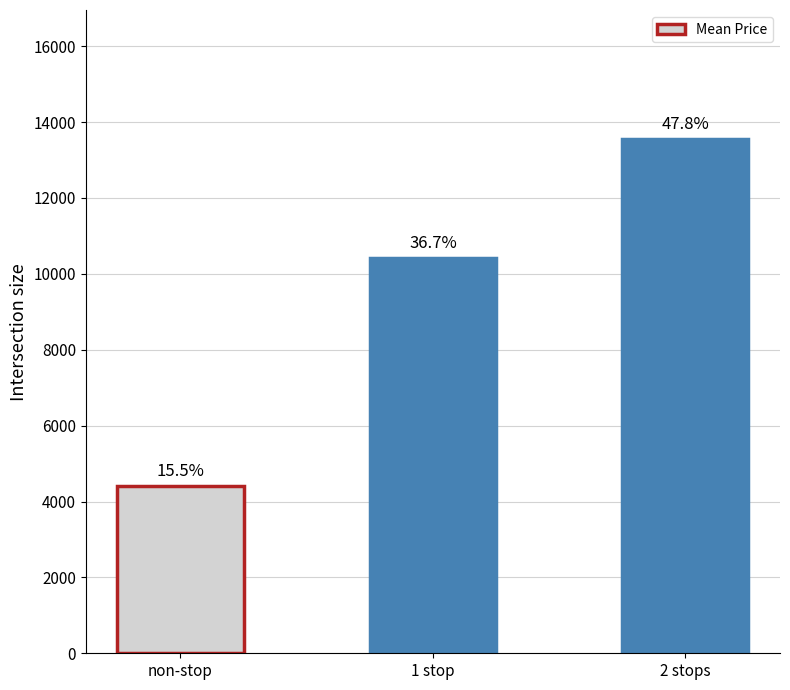

How many bars are there in total?

3